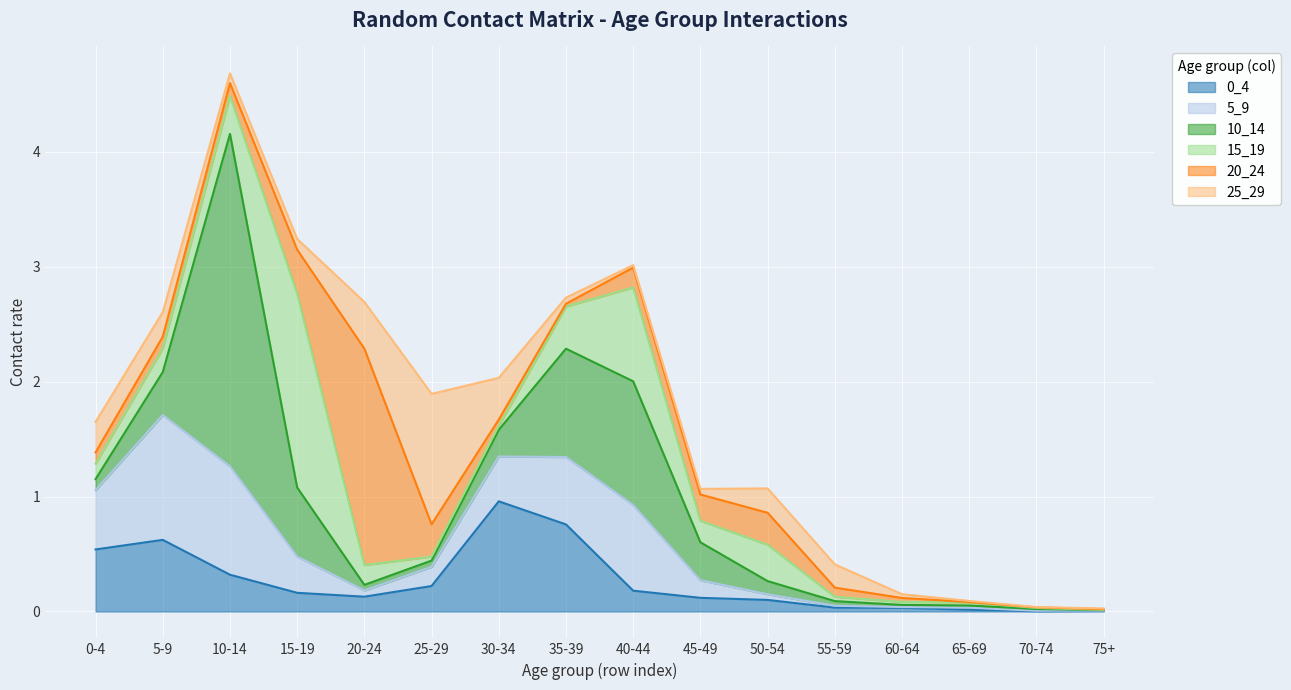

What position from the left is 30-34?

7